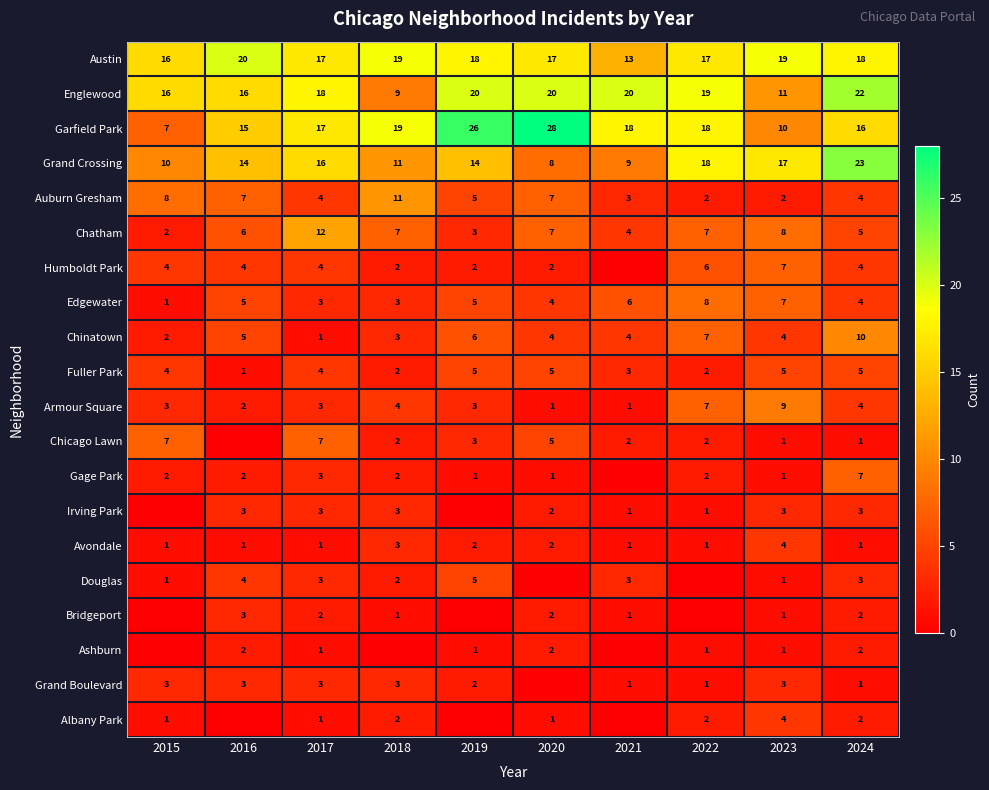

How many Avondale values are between 1 and 2?

8